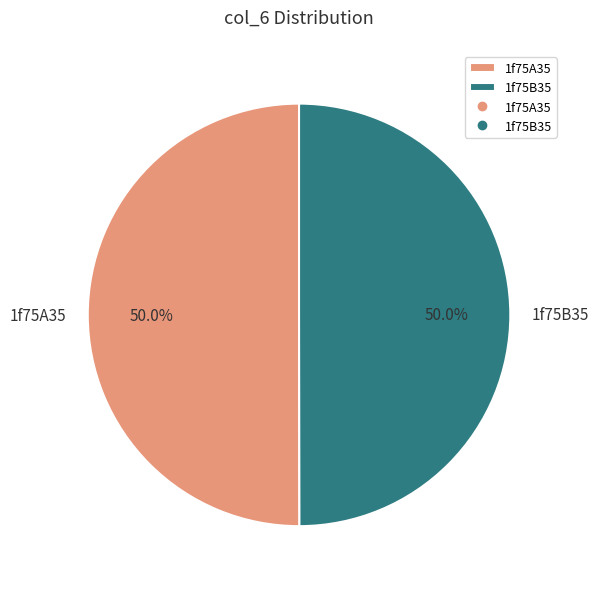

Combined, do 1f75A35 and 1f75B35 account for over 50%?

Yes